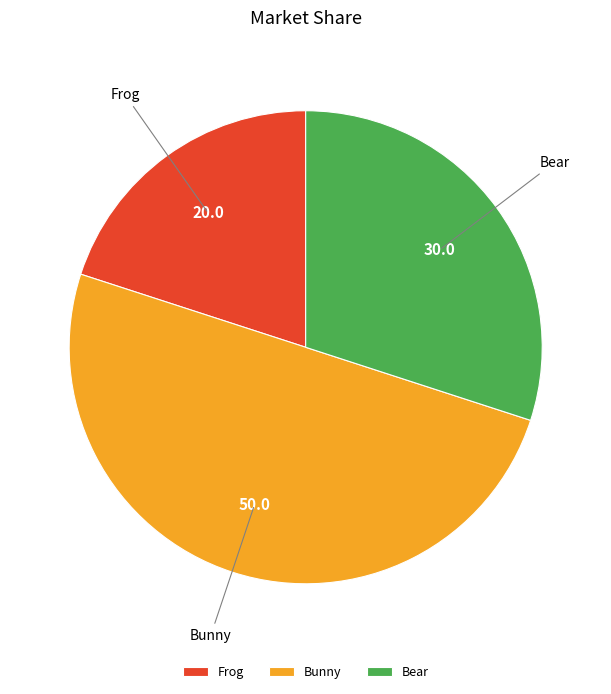

What is the largest slice in the pie chart?

Bunny